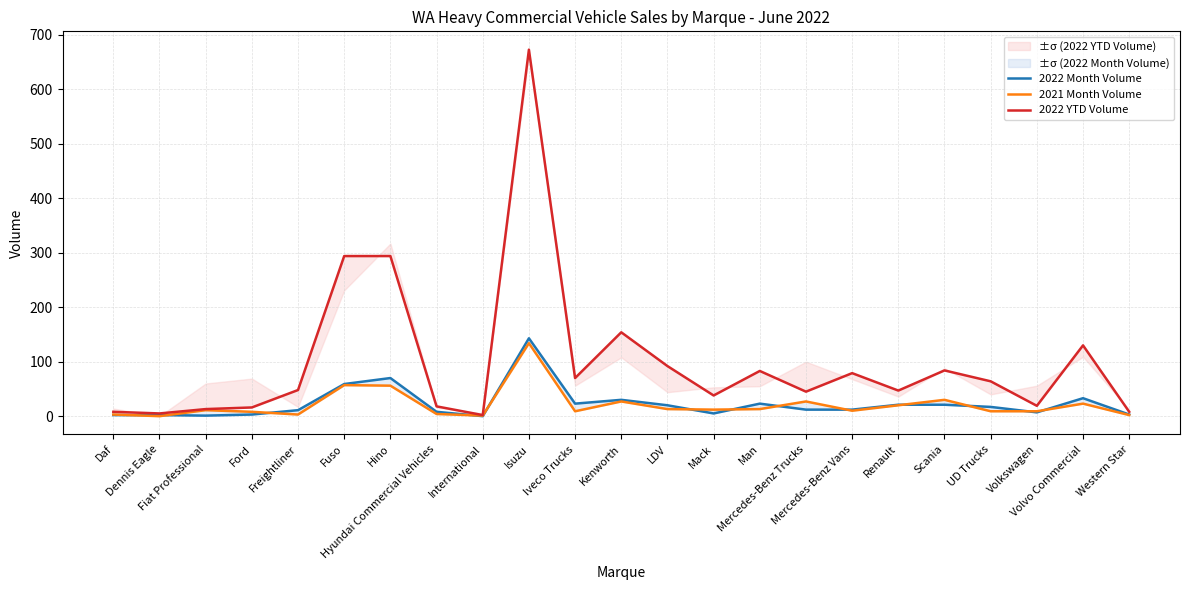

List the series in order of their peak value, highest first.

2022 YTD Volume, 2022 Month Volume, 2021 Month Volume